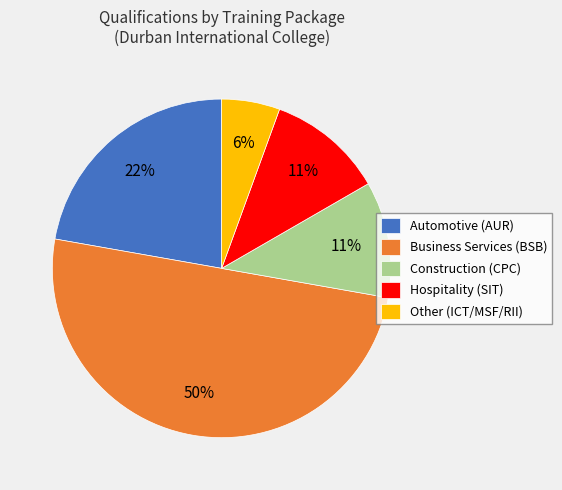

To the nearest percent, what percentage of the pie is Other (ICT/MSF/RII)?

6%